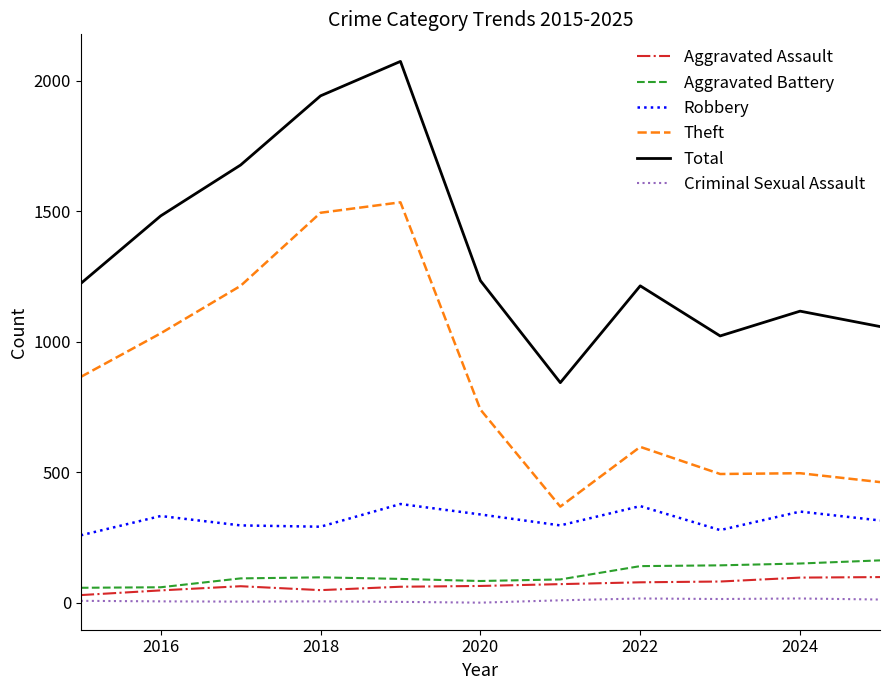

True or false: Aggravated Battery and Theft cross at least once.

False